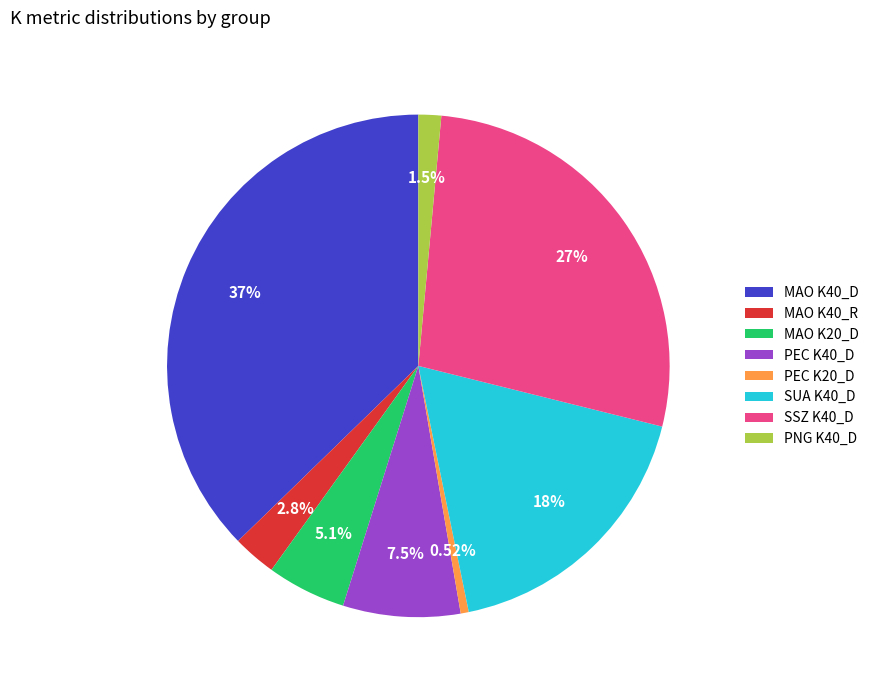

Which slice is the largest?

MAO K40_D